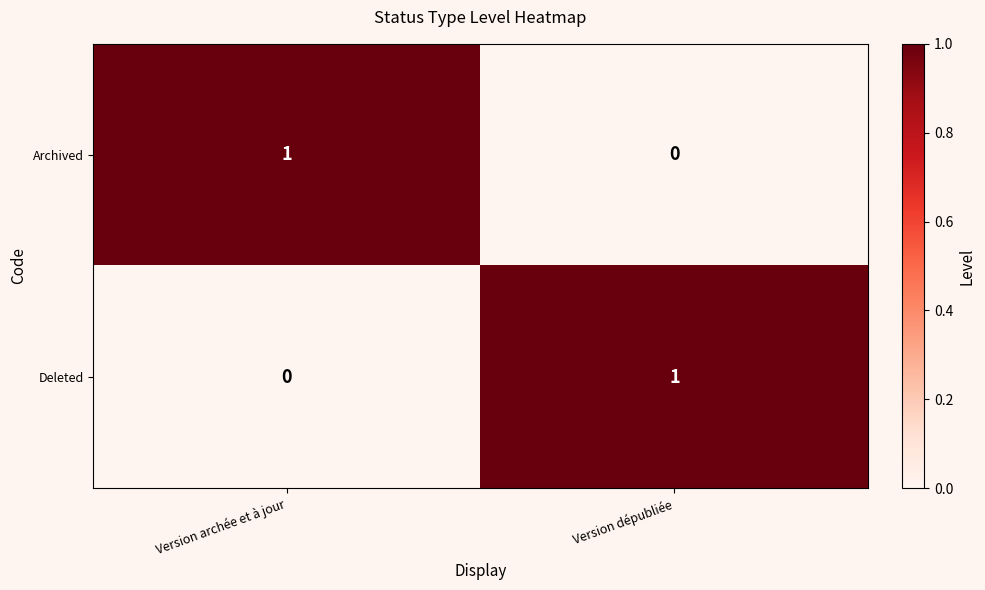

Rank the categories by Archived value from lowest to highest.

Version dépubliée, Version archée et à jour